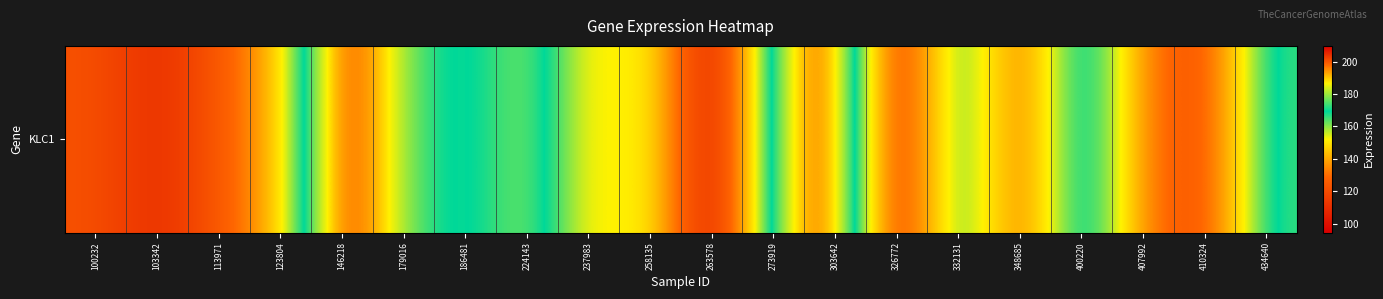

What is the difference between the values at 103342 and 237983?

37.2